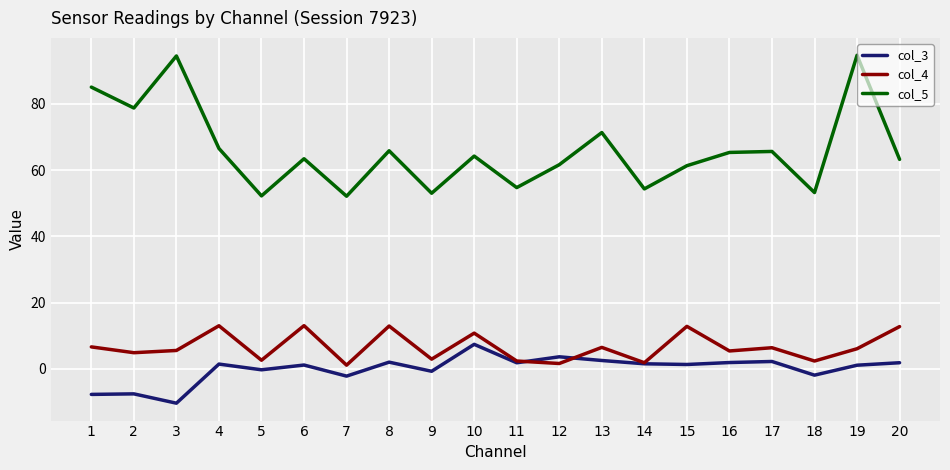

The value of col_5 at 11 is 19.6. True or false?

False